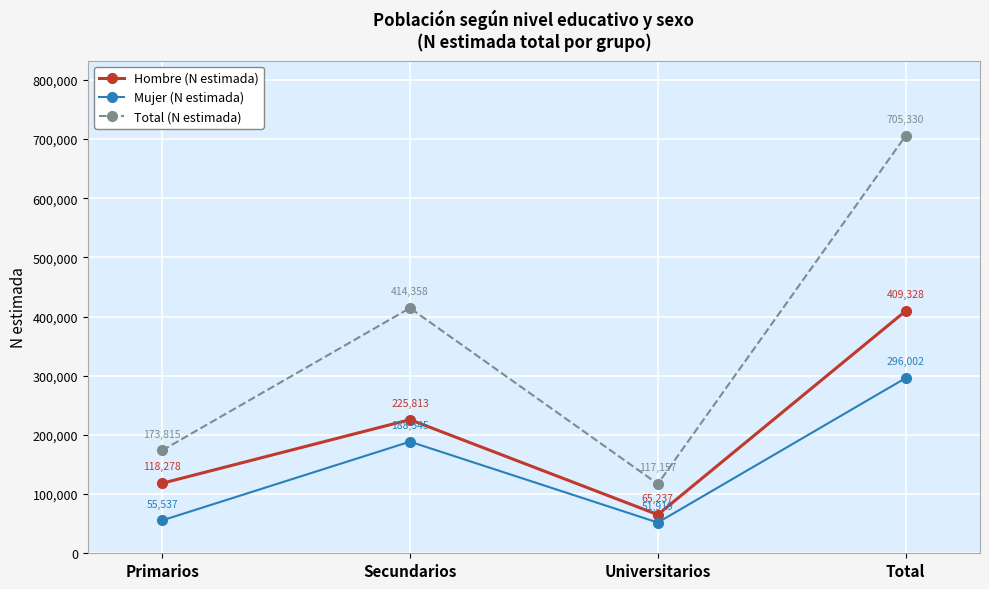

True or false: Mujer (N estimada) and Total (N estimada) cross at least once.

False